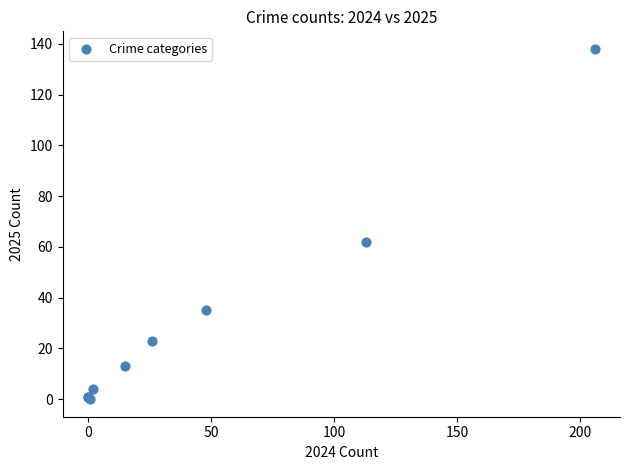

What Y value in the scatter plot is closest to 69?

62